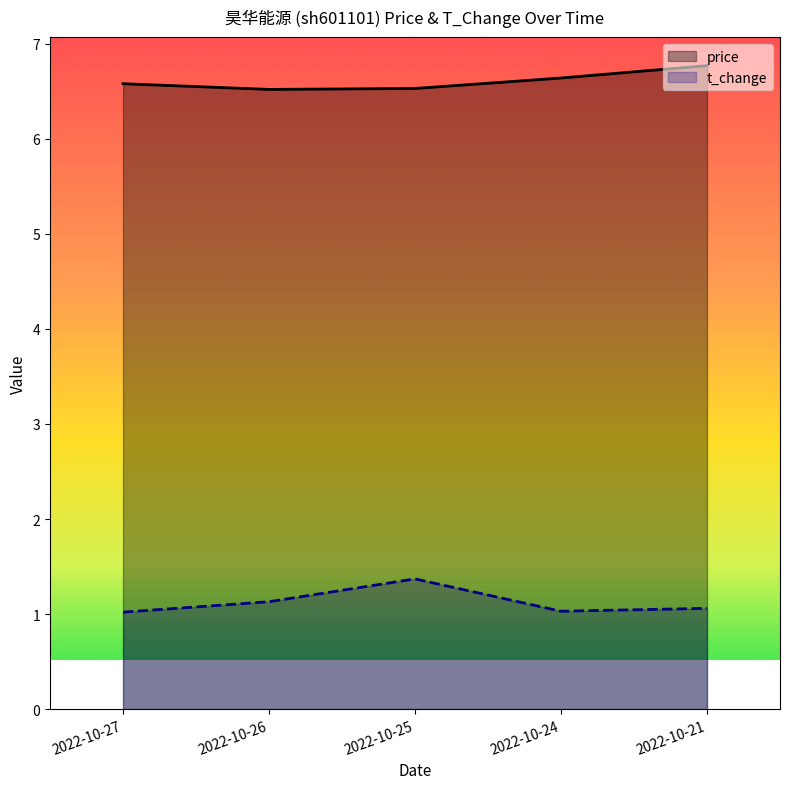

True or false: price and t_change cross at least once.

False